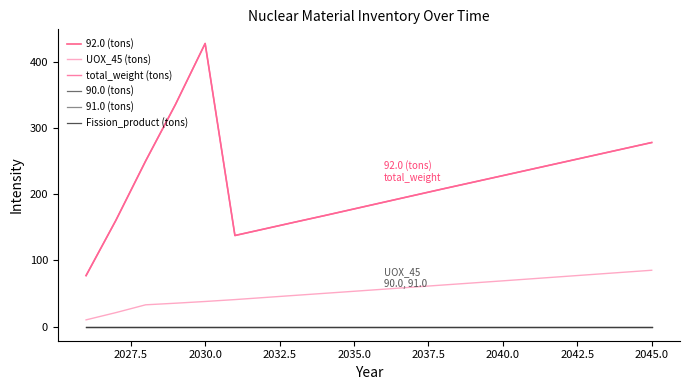

What is the greatest value displayed?

427.8